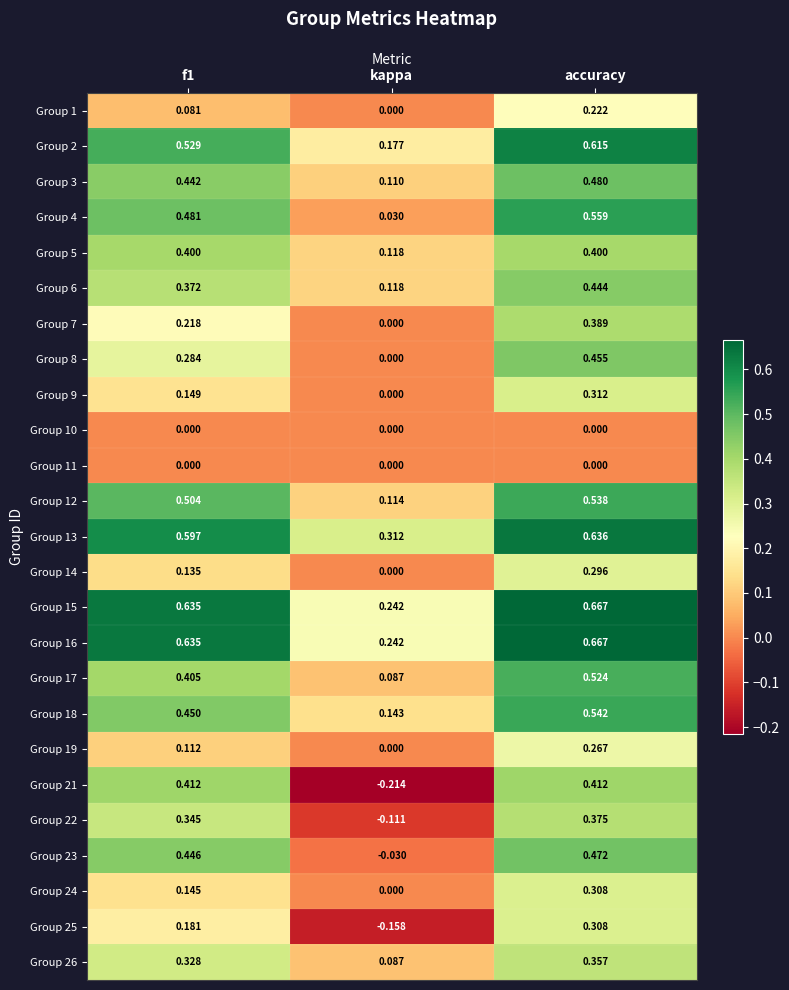

Where is Group 13 nearest to the value 0?

kappa